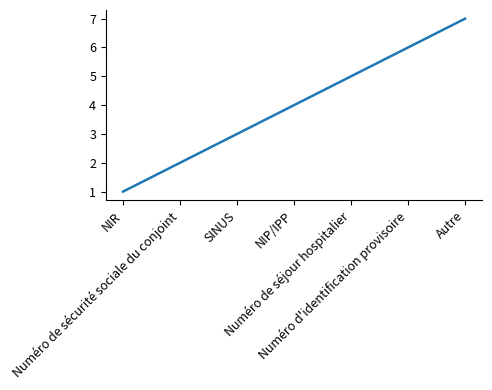

Approximately how many times larger is the value at Numéro d'identification provisoire compared to Numéro de séjour hospitalier?

1.2